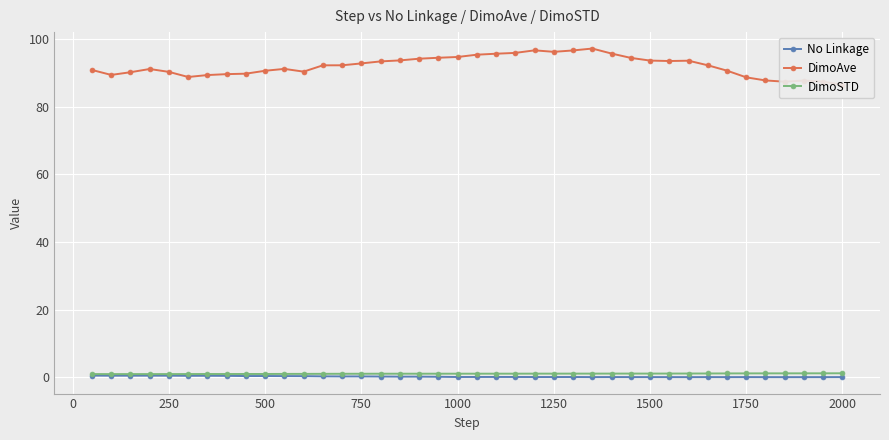

Reading left to right, what are all the values shown in this chart?

No Linkage: 0.5	0.5	0.5	0.5	0.5	0.4	0.4	0.4	0.4	0.4	0.3	0.3	0.3	0.2	0.3	0.2	0.2	0.2	0.1	0.1	0.1	0.1	0.1	0.1	0.1	0.1	0.1	0.1	0.1	0.1	0.0	0.0	0.1	0.0	0.1	0.0	0.0	0.0	0.0	0.1
DimoAve: 90.9	89.4	90.2	91.2	90.3	88.8	89.4	89.7	89.8	90.7	91.2	90.4	92.3	92.3	92.8	93.4	93.7	94.2	94.5	94.7	95.4	95.7	95.9	96.7	96.3	96.7	97.2	95.7	94.5	93.7	93.5	93.6	92.3	90.7	88.7	87.8	87.4	87.8	87.4	86.5
DimoSTD: 0.9	0.9	0.9	0.9	0.9	1.0	1.0	1.0	1.0	1.0	1.0	1.0	1.0	1.0	1.0	1.1	1.1	1.1	1.1	1.1	1.1	1.1	1.1	1.1	1.1	1.1	1.1	1.1	1.1	1.1	1.1	1.1	1.1	1.1	1.1	1.2	1.2	1.2	1.2	1.2